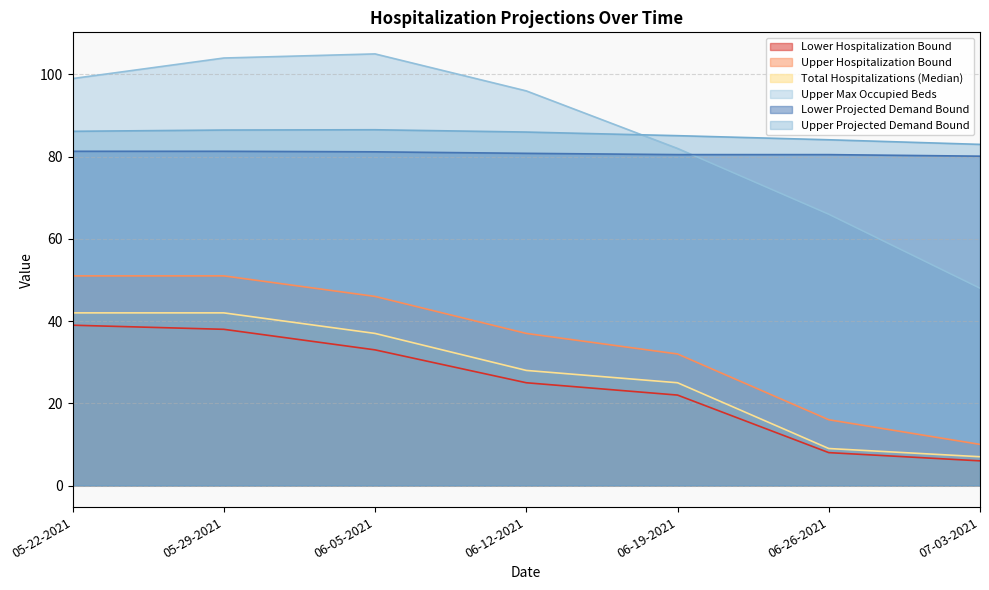

Between which two adjacent categories do Upper Max Occupied Beds and Lower Projected Demand Bound first intersect?

06-19-2021 and 06-26-2021